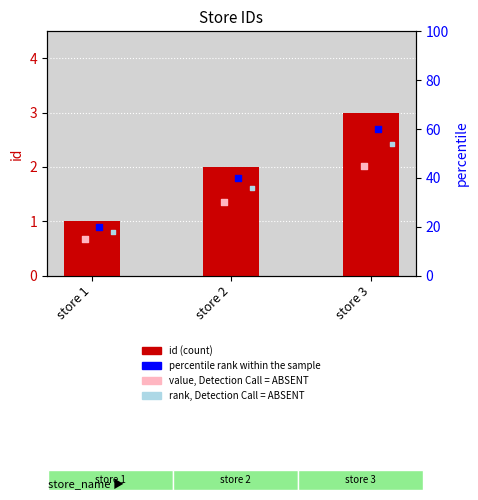

What is the ratio of the value at store 1 to the value at store 2?

0.5